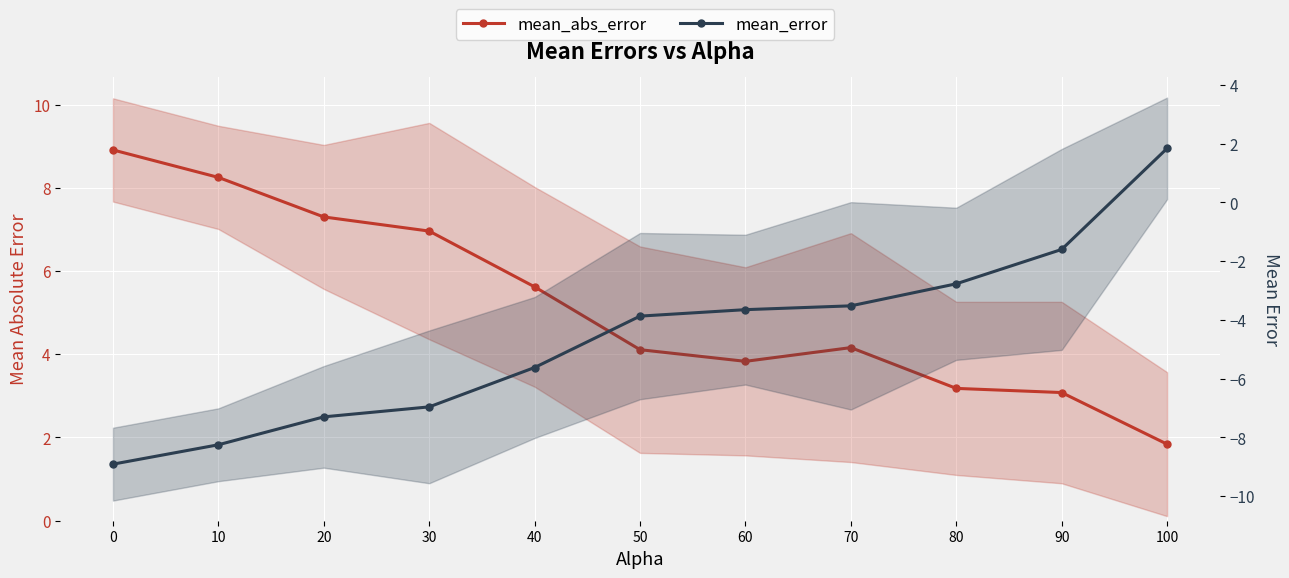

How many categories are shown in the chart?

11